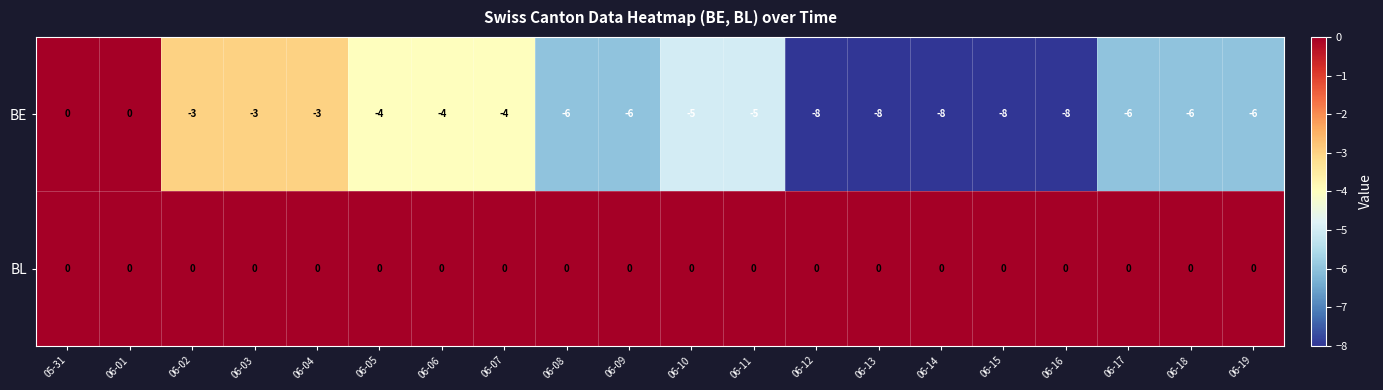

True or false: BE has a value of 6 at 06-01.

False